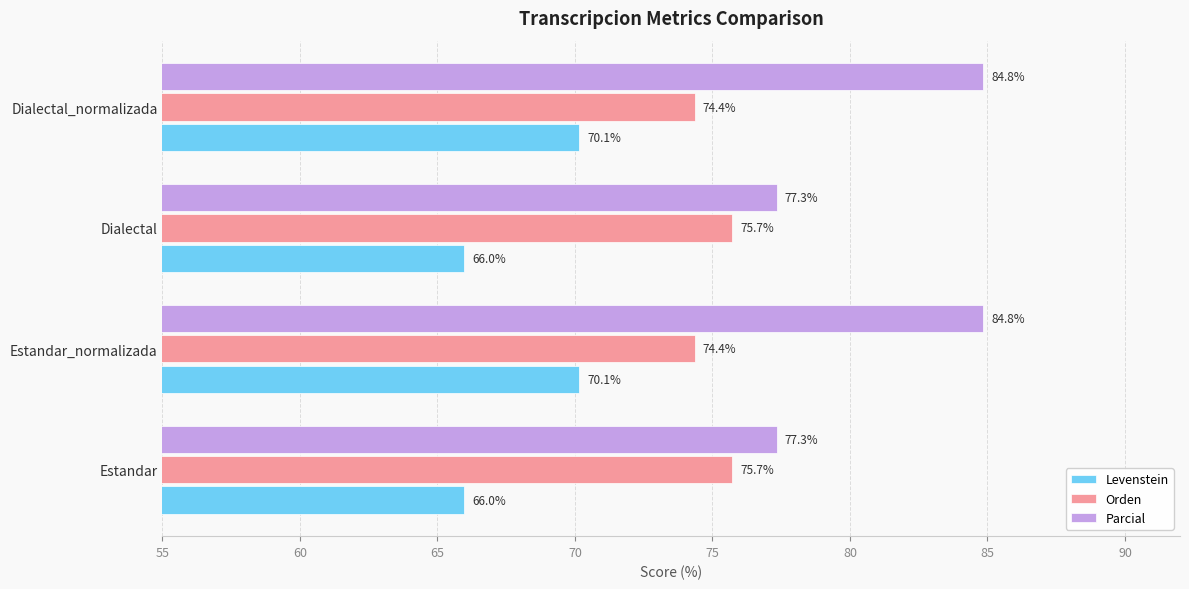

What is the lowest value of the Levenstein series?

66.0